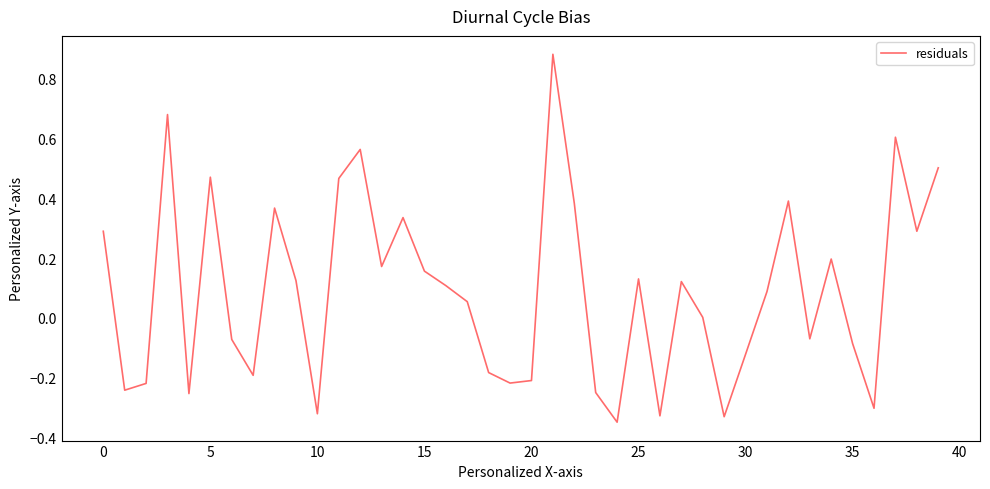

What is the difference between the maximum and minimum values?

1.2